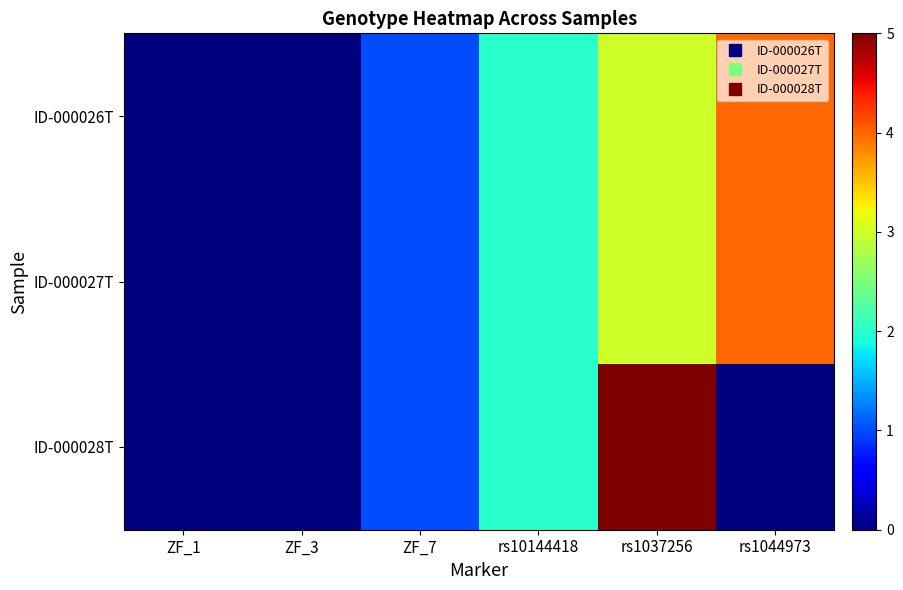

Reading left to right, extract all data points from this chart.

ID-000026T: ZF_1=0	ZF_3=0	ZF_7=1	rs10144418=2	rs1037256=3	rs1044973=4
ID-000027T: ZF_1=0	ZF_3=0	ZF_7=1	rs10144418=2	rs1037256=3	rs1044973=4
ID-000028T: ZF_1=0	ZF_3=0	ZF_7=1	rs10144418=2	rs1037256=5	rs1044973=0